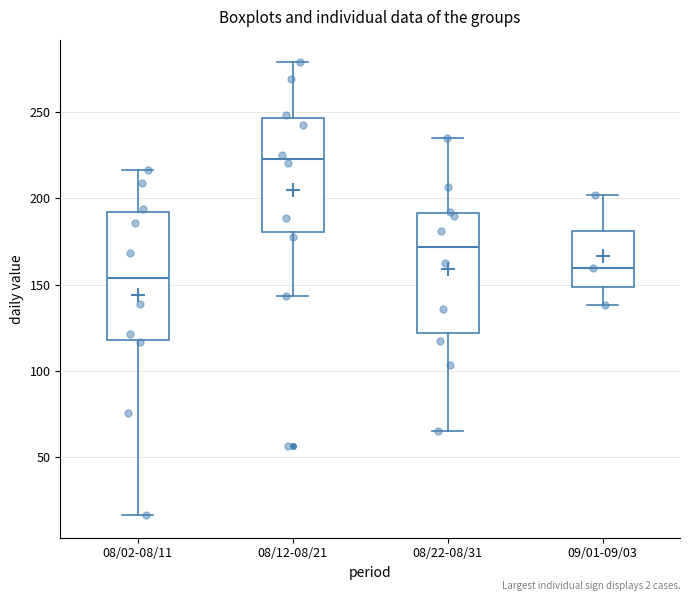

Which box has the highest median line?

08/12-08/21